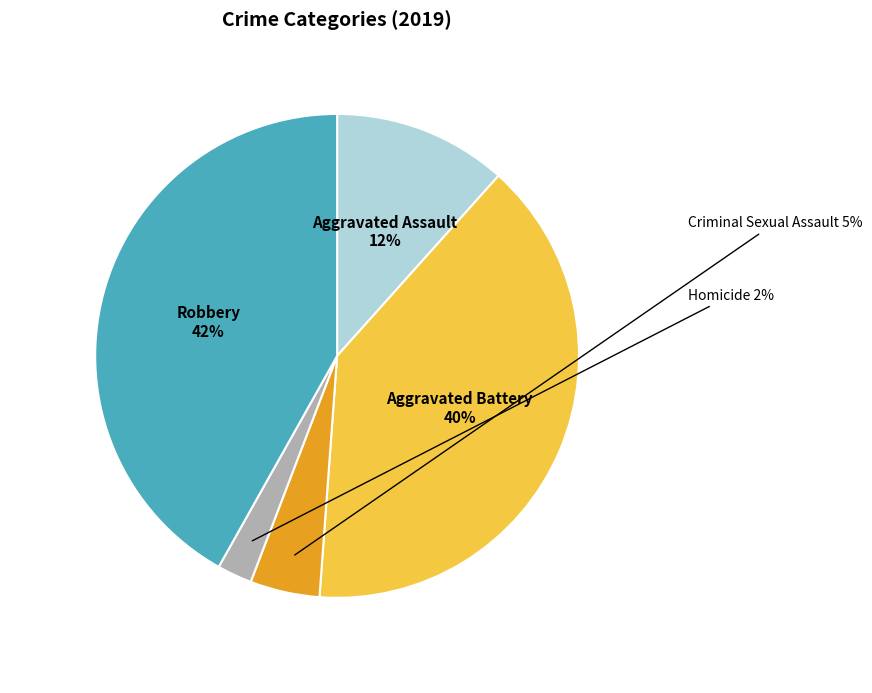

Does Criminal Sexual Assault account for over 50% of the chart?

No